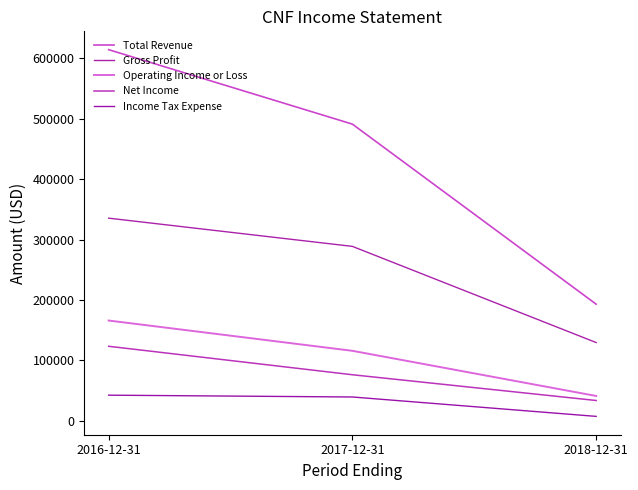

Is this an area chart (filled region under the line)?

No